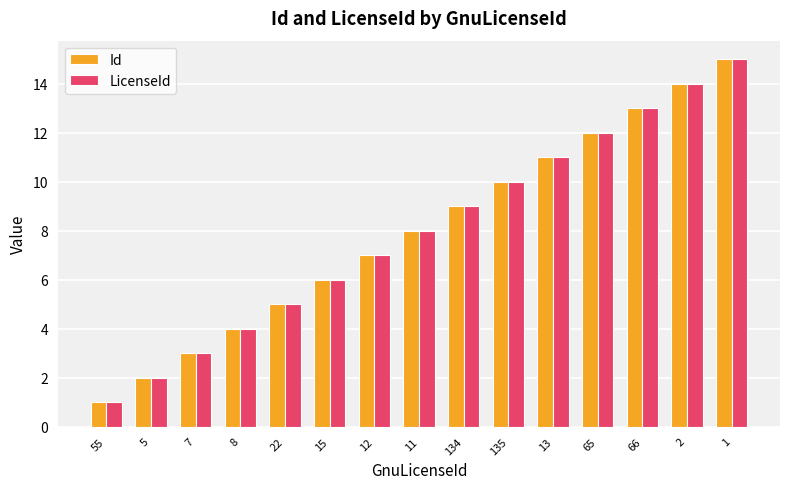

Where is LicenseId nearest to the value 8?

11